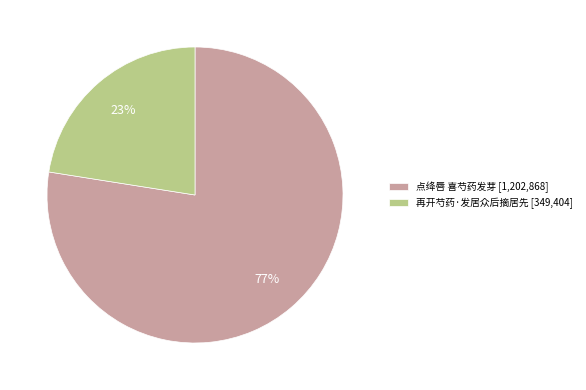

What is the smallest slice in the pie chart?

再开芍药·发居众后摘居先